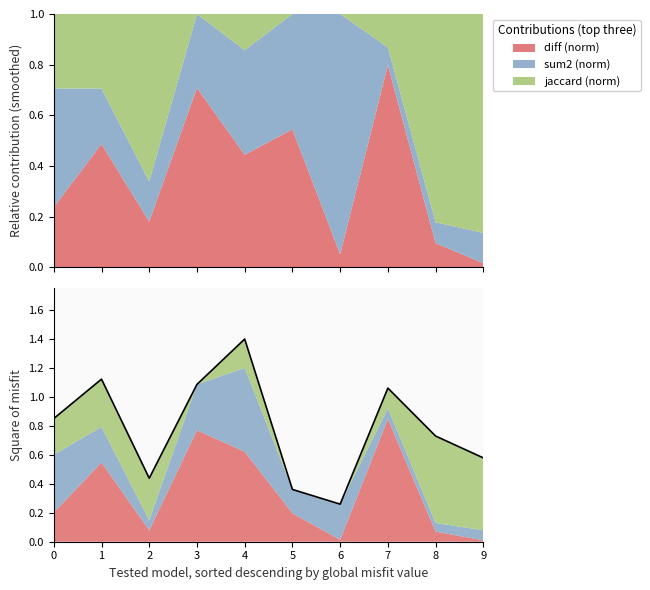

Is it true that the value at 9 is 0.8?

False